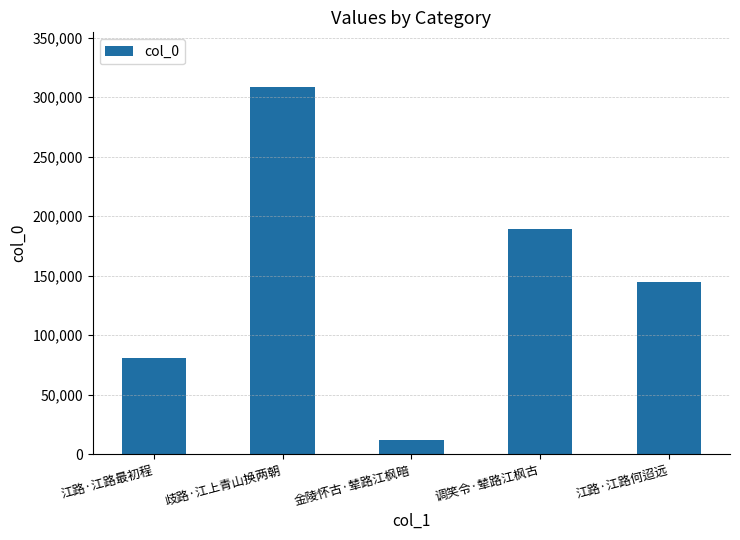

Is it true that the value at 江路·江路何迢远 is 241155?

False